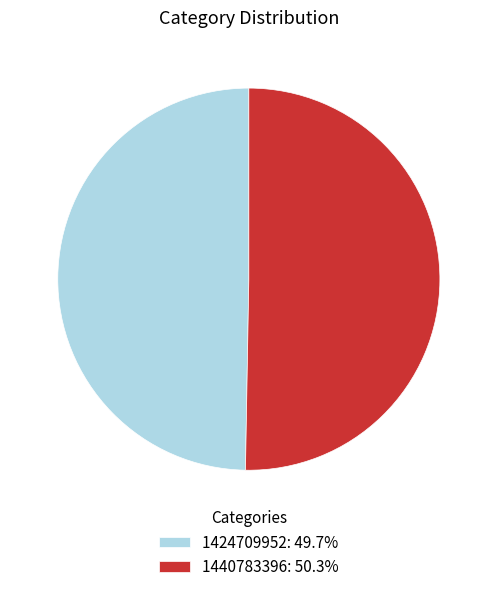

Count the number of slices in the pie.

2